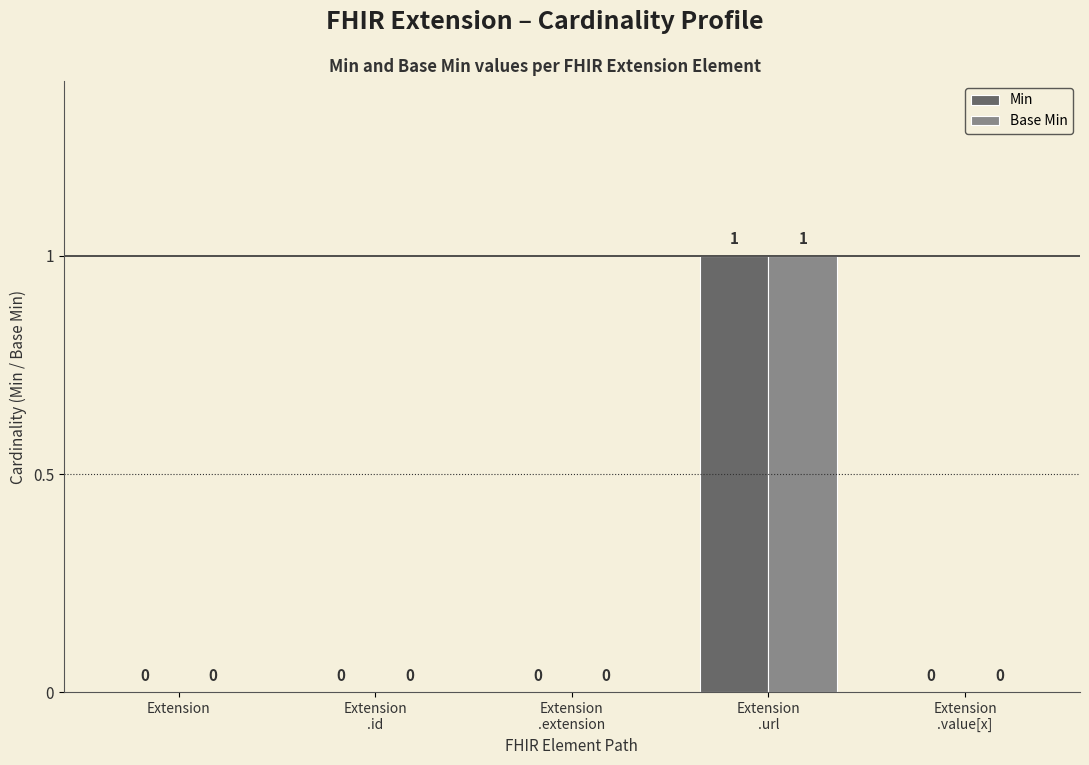

Reading left to right, transcribe all the data shown in this chart.

Min: Extension=0	Extension
.id=0	Extension
.extension=0	Extension
.url=1	Extension
.value[x]=0
Base Min: Extension=0	Extension
.id=0	Extension
.extension=0	Extension
.url=1	Extension
.value[x]=0